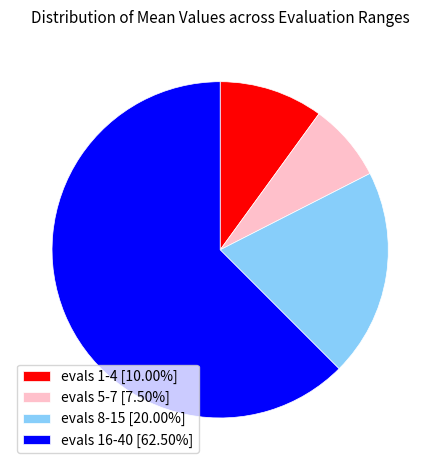

Is the sum of evals 8-15 [20.00%] and evals 5-7 [7.50%] greater than half?

No